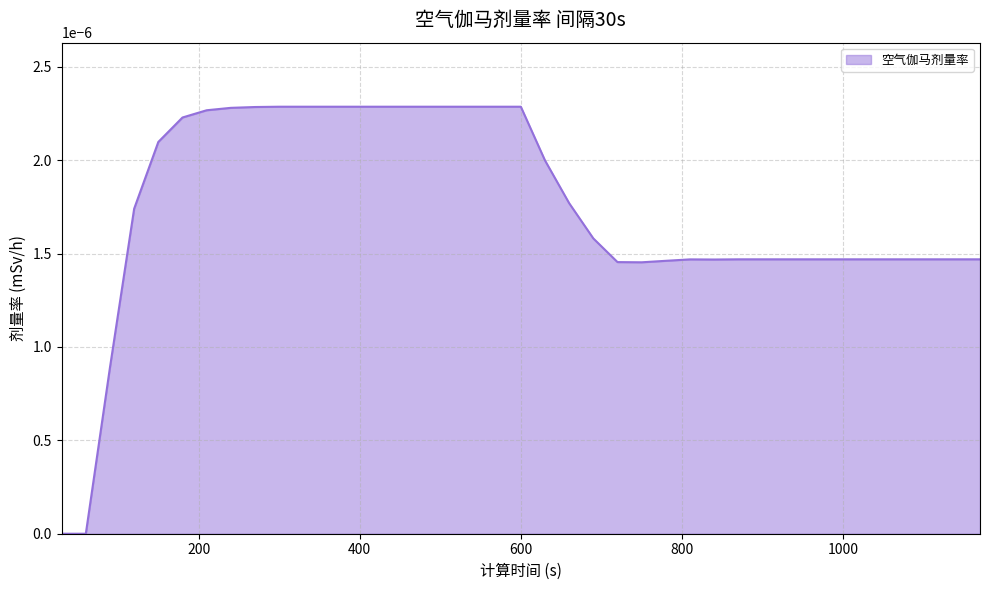

How many lines are shown in the chart?

1